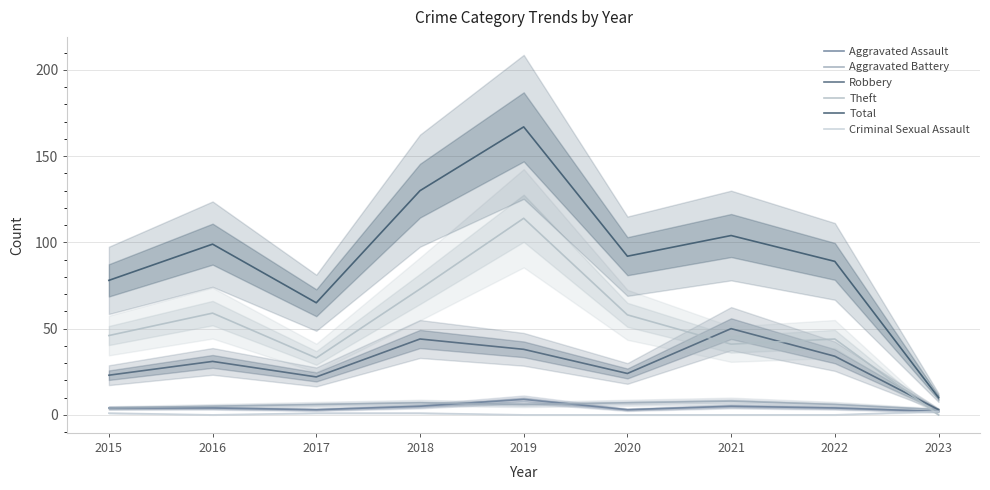

Is this an area chart (filled region under the line)?

No